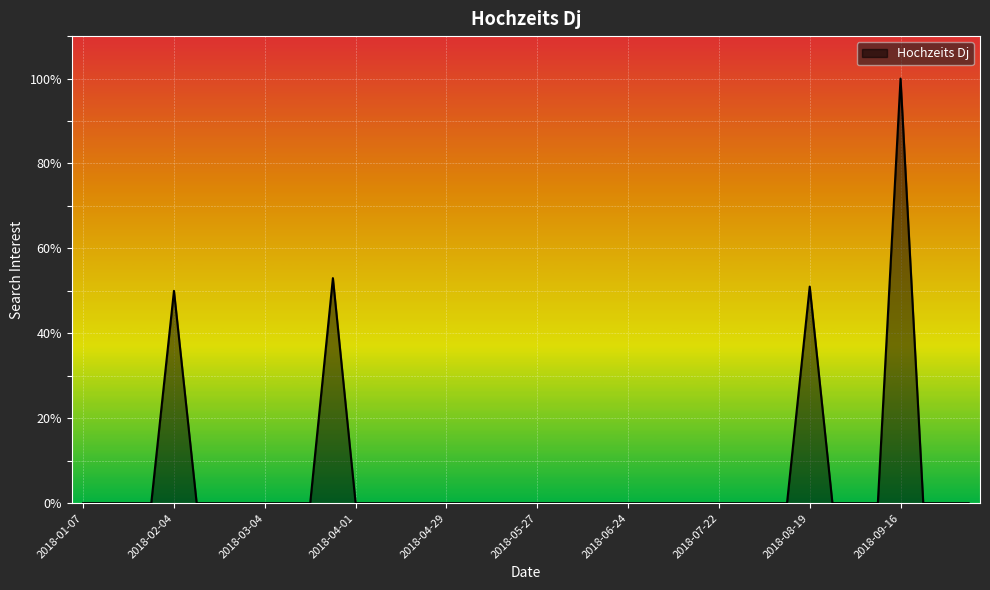

What is the difference between the maximum and minimum values?

100